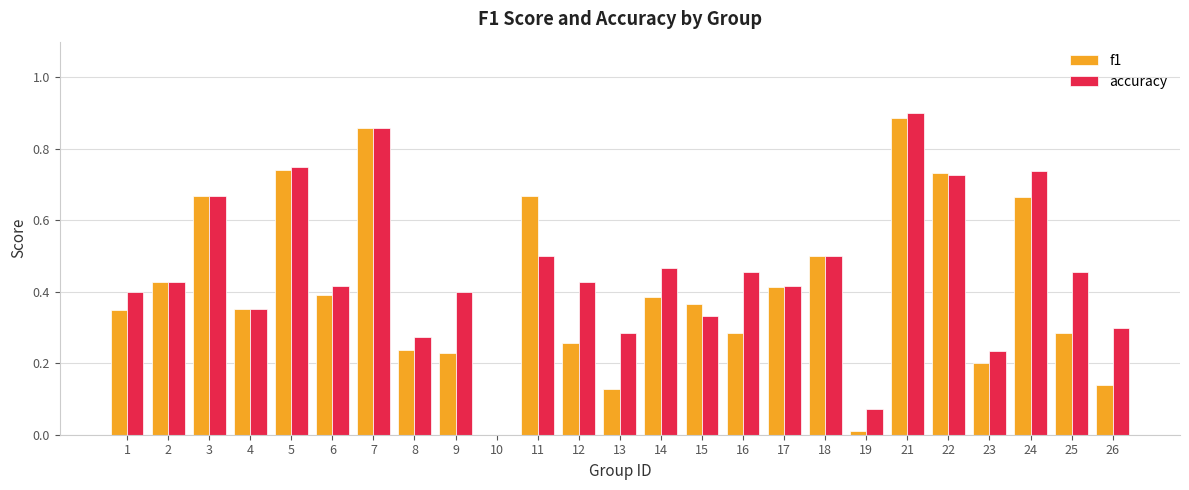

What is the sum of all f1 values?

10.2